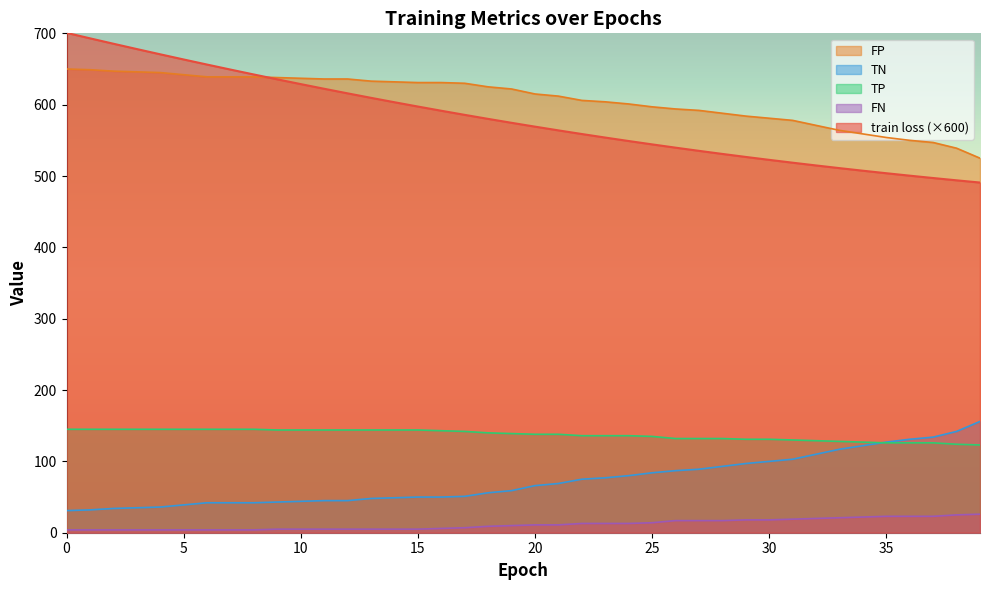

Rank the series by their maximum value, from highest to lowest.

train loss (×600), FP, TN, TP, FN